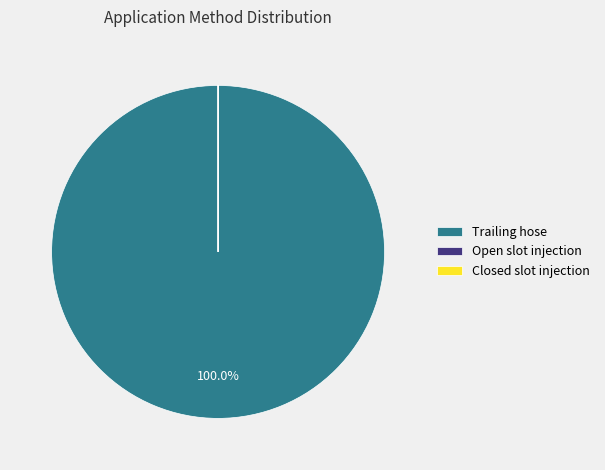

Which category has the biggest portion of the pie?

Trailing hose